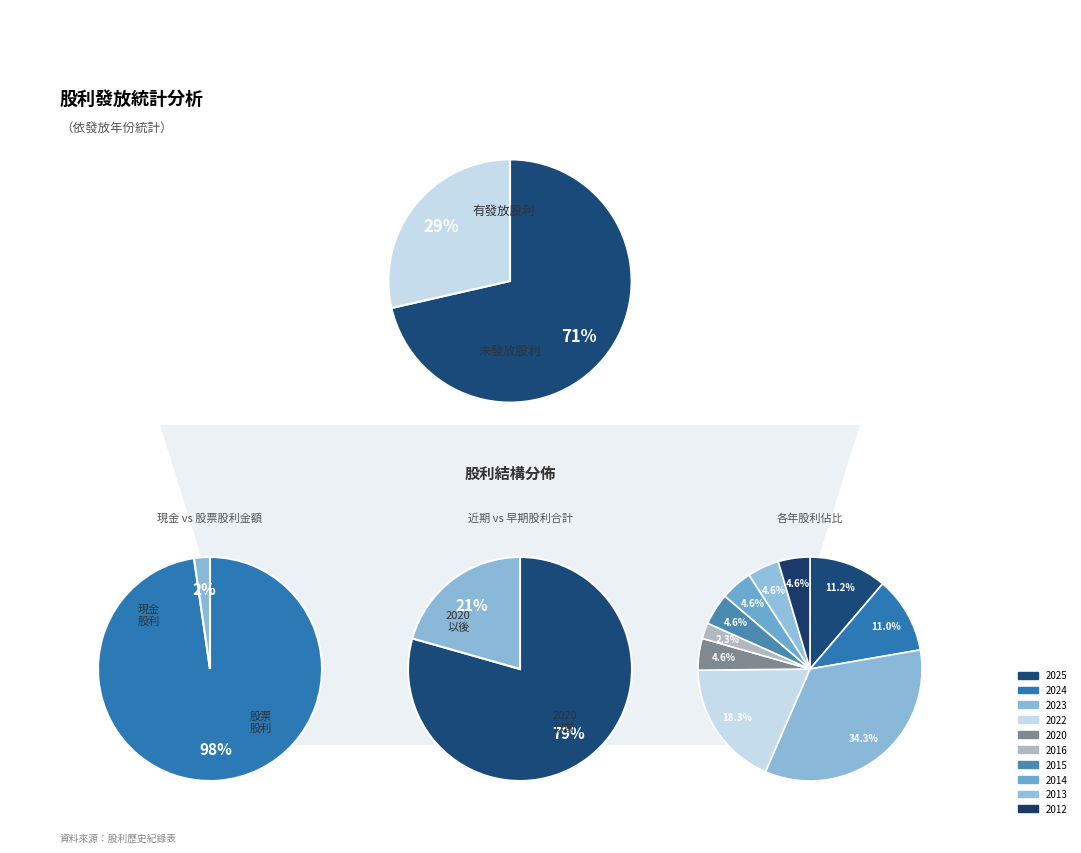

Which series has the largest range (max minus min)?

現金股利 (盈餘)